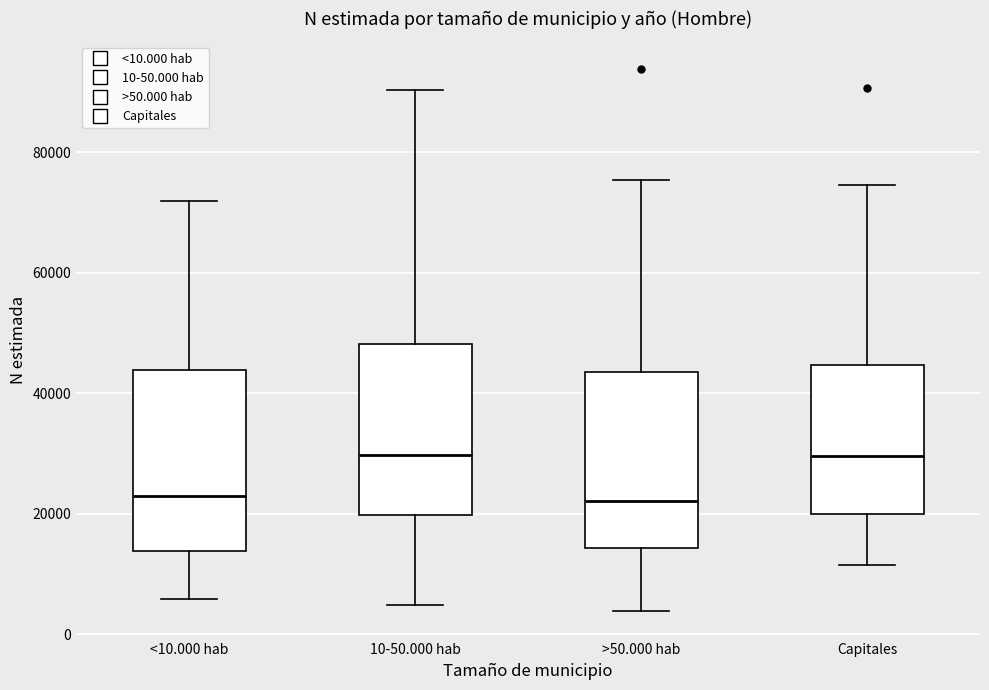

Reading left to right, read every box against the y-axis: the position of its median line, the range the box covers, and the ends of its whiskers. The values are not printed on the chart, so give them approximately, as read against the axis.

<10.000 hab: median 22000, box 14000 to 44000, whiskers 6000 to 72000
10-50.000 hab: median 30000, box 20000 to 48000, whiskers 4000 to 90000
>50.000 hab: median 22000, box 14000 to 44000, whiskers 4000 to 76000
Capitales: median 30000, box 20000 to 44000, whiskers 12000 to 74000